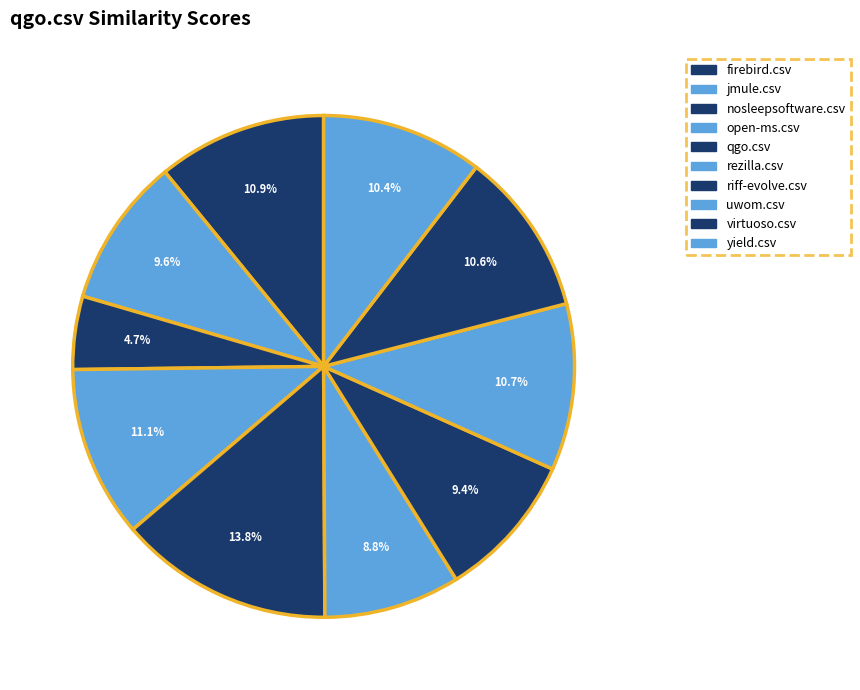

Count the number of slices in the pie.

10